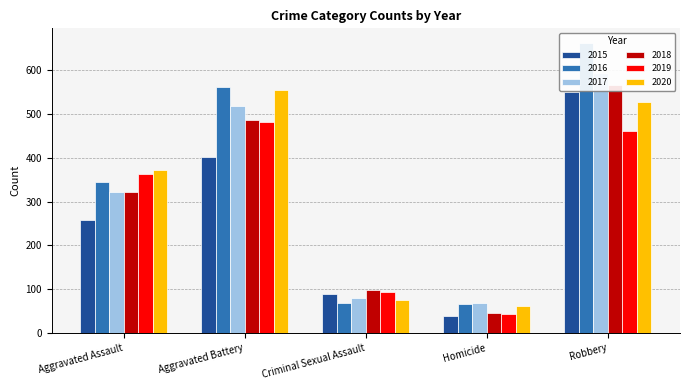

How many bars are there in total?

30